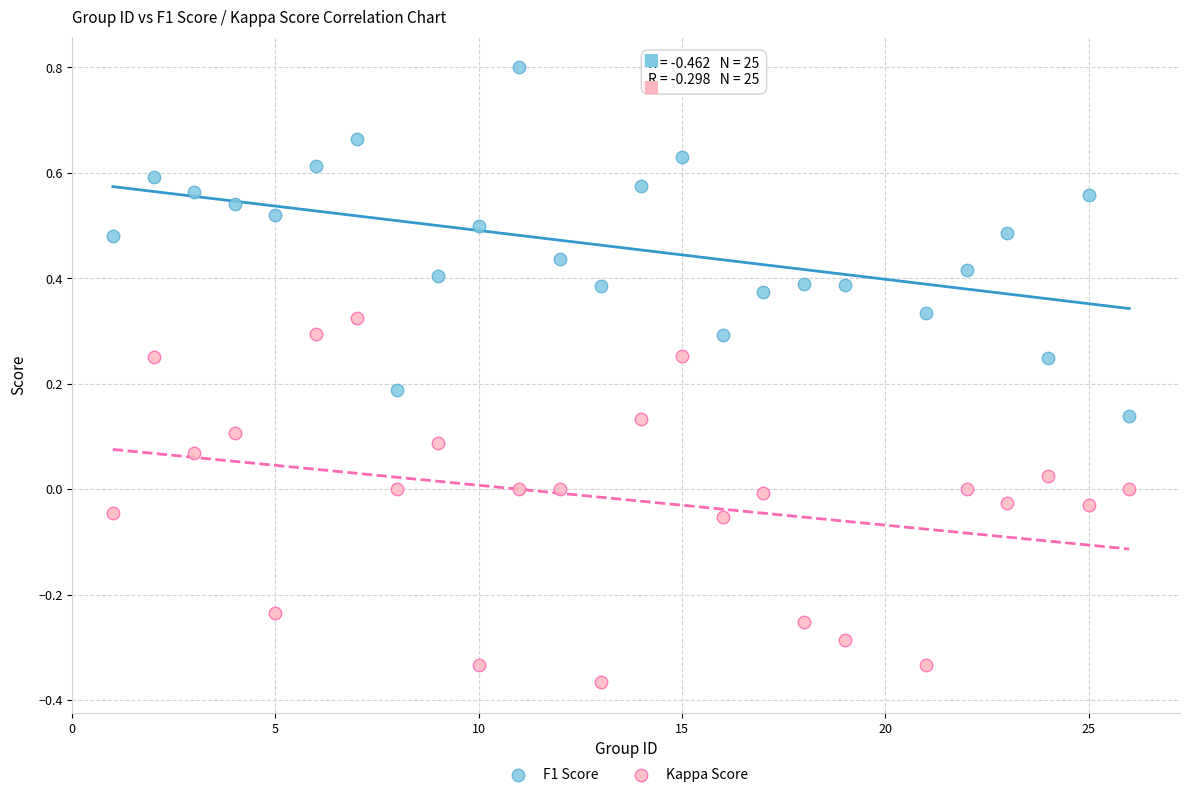

Which series has the widest spread of Y values?

Kappa Score